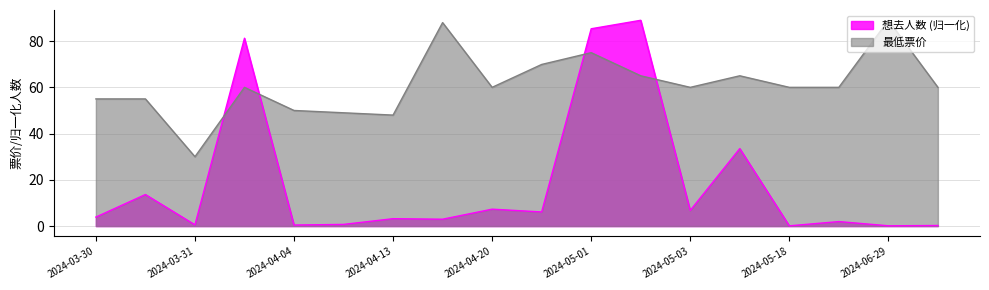

True or false: 最低票价 has more than 0 points higher than both neighbors.

True